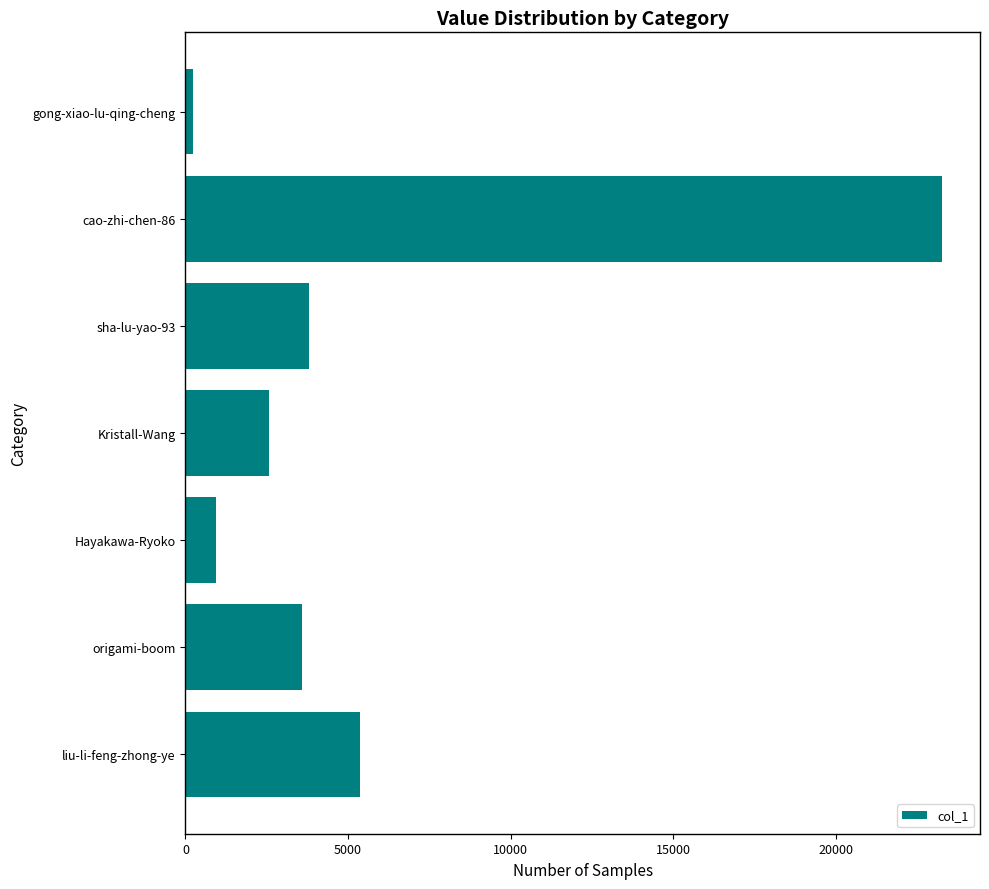

List the labels in order of value, smallest first.

gong-xiao-lu-qing-cheng, Hayakawa-Ryoko, Kristall-Wang, origami-boom, sha-lu-yao-93, liu-li-feng-zhong-ye, cao-zhi-chen-86